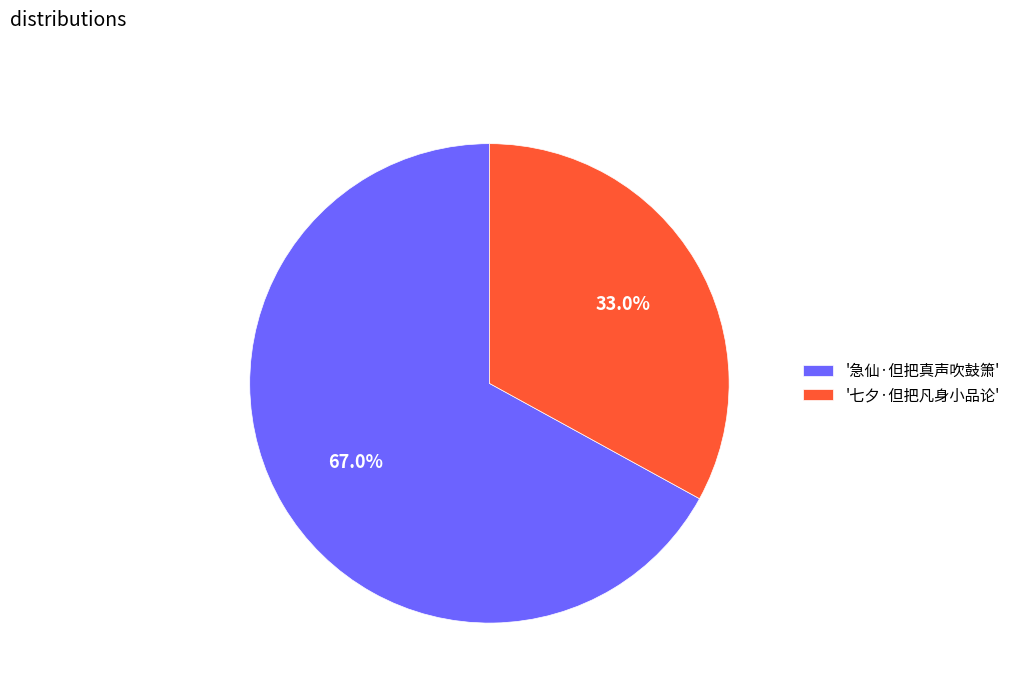

Rank the categories by value from lowest to highest.

'七夕·但把凡身小品论', '急仙·但把真声吹鼓箫'